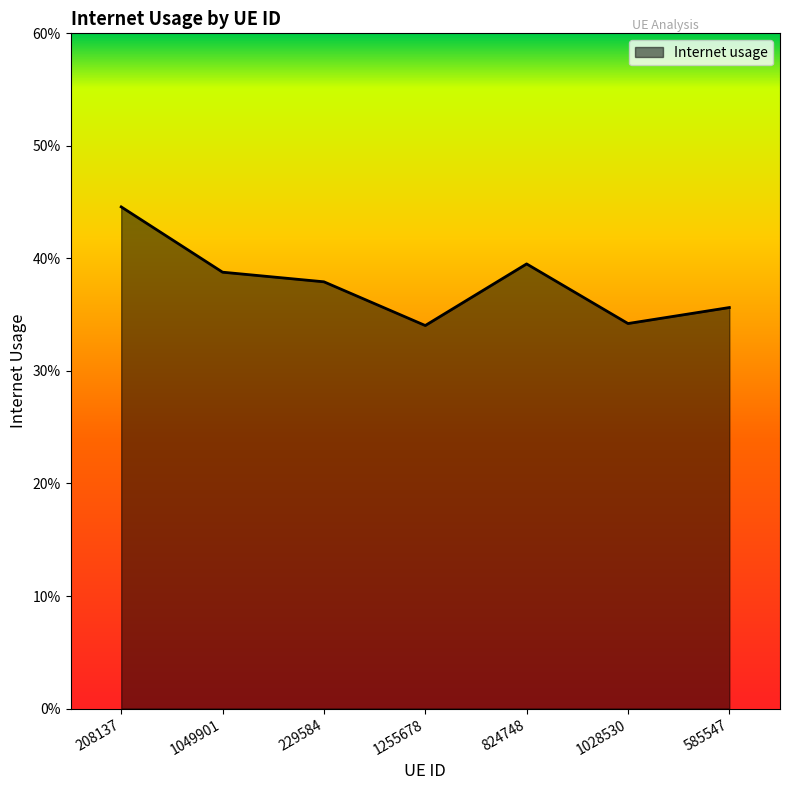

Does the chart have visible grid lines?

No